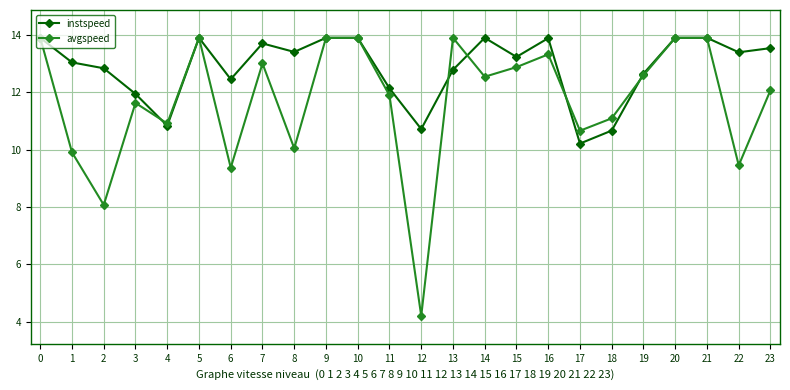

What is the value of the instspeed point at the 19th from the left?

10.7